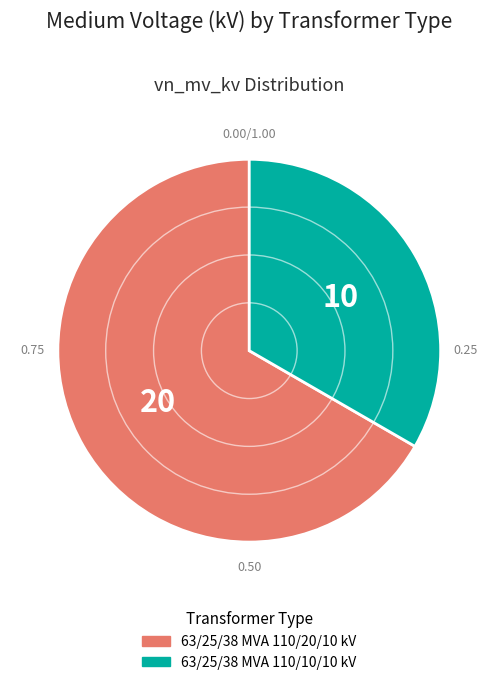

How many slices are in this pie chart?

2